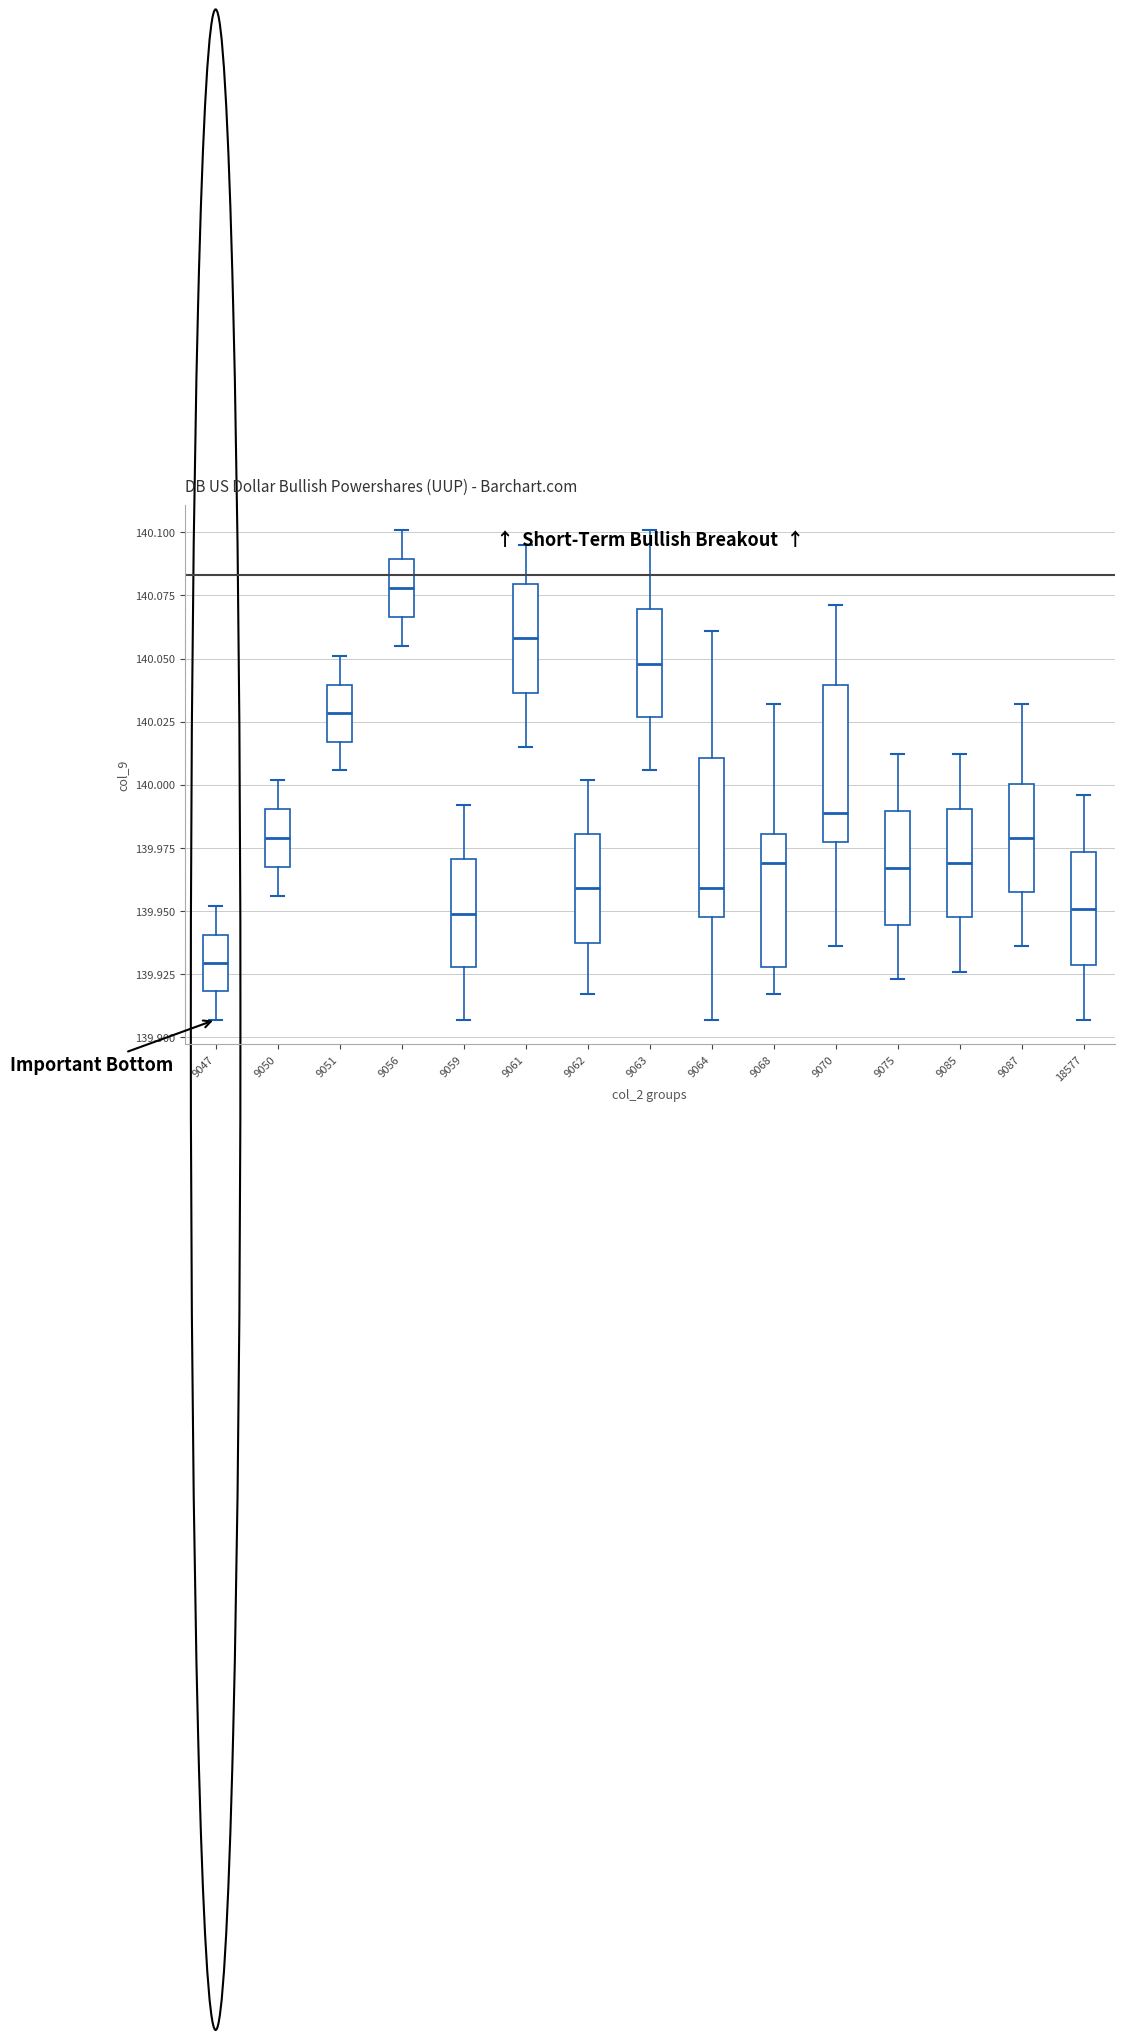

Reading left to right, read every box against the y-axis: the position of its median line, the range the box covers, and the ends of its whiskers. The values are not printed on the chart, so give them approximately, as read against the axis.

9047: median 139.930, box 139.920 to 139.940, whiskers 139.905 to 139.950
9050: median 139.980, box 139.970 to 139.990, whiskers 139.955 to 140.000
9051: median 140.030, box 140.015 to 140.040, whiskers 140.005 to 140.050
9056: median 140.080, box 140.065 to 140.090, whiskers 140.055 to 140.100
9059: median 139.950, box 139.930 to 139.970, whiskers 139.905 to 139.990
9061: median 140.060, box 140.035 to 140.080, whiskers 140.015 to 140.095
9062: median 139.960, box 139.940 to 139.980, whiskers 139.915 to 140.000
9063: median 140.050, box 140.025 to 140.070, whiskers 140.005 to 140.100
9064: median 139.960, box 139.950 to 140.010, whiskers 139.905 to 140.060
9068: median 139.970, box 139.930 to 139.980, whiskers 139.915 to 140.030
9070: median 139.990, box 139.980 to 140.040, whiskers 139.935 to 140.070
9075: median 139.965, box 139.945 to 139.990, whiskers 139.925 to 140.010
9085: median 139.970, box 139.950 to 139.990, whiskers 139.925 to 140.010
9087: median 139.980, box 139.960 to 140.000, whiskers 139.935 to 140.030
18577: median 139.950, box 139.930 to 139.975, whiskers 139.905 to 139.995